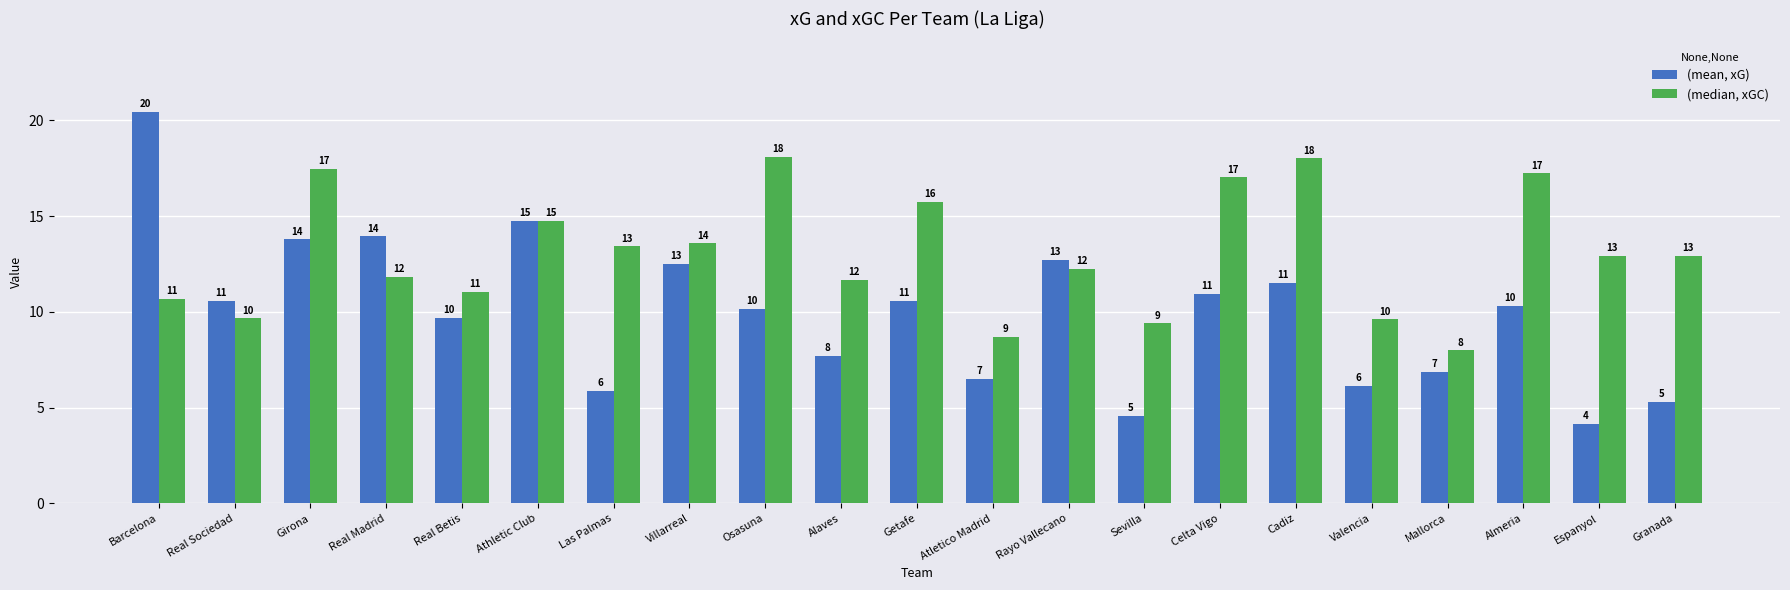

What is the spread (max minus min) of values at Rayo Vallecano?

0.5